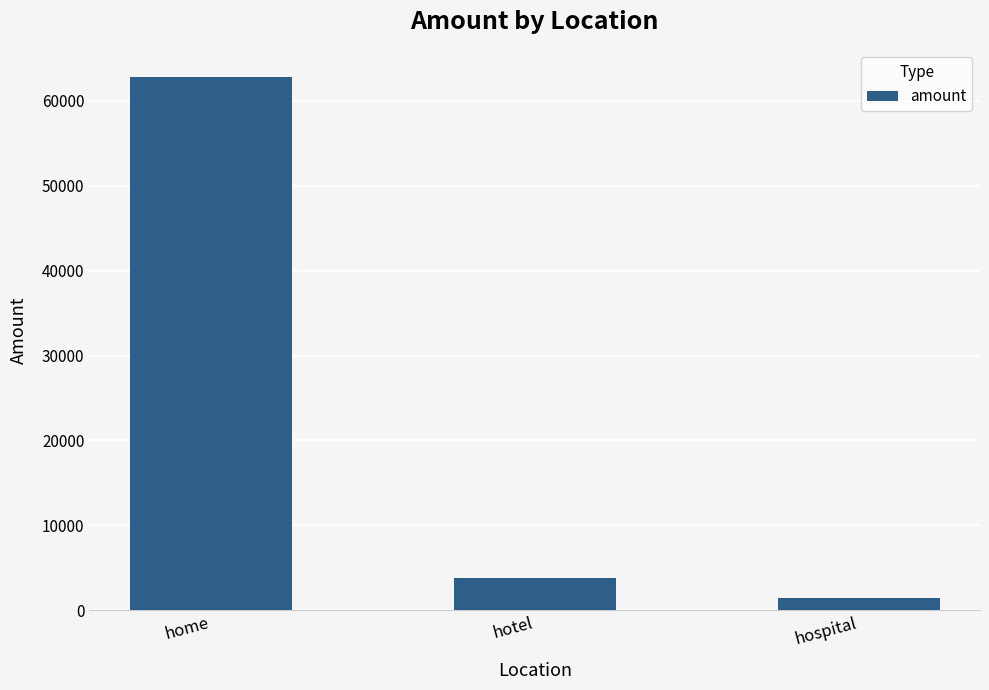

Read the value at hospital, to the nearest 100.

1400